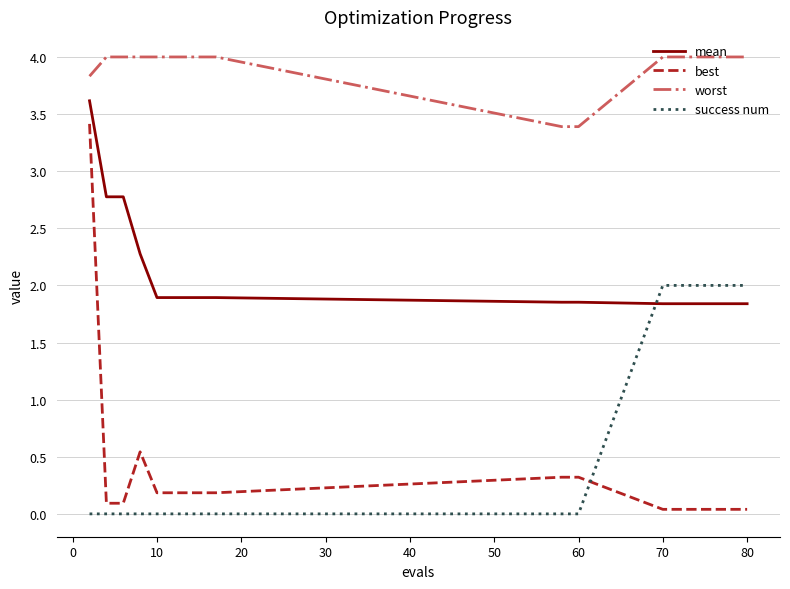

What is the difference between the maximum and minimum values in the success num series?

2.0